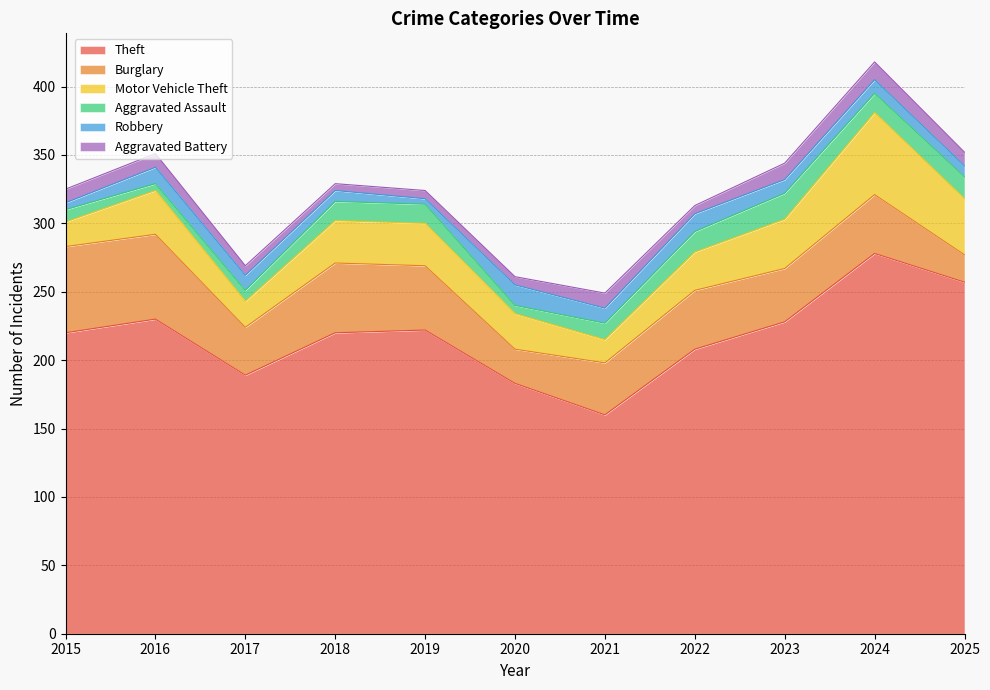

The Aggravated Assault series shows 8 at 2017. True or false?

True